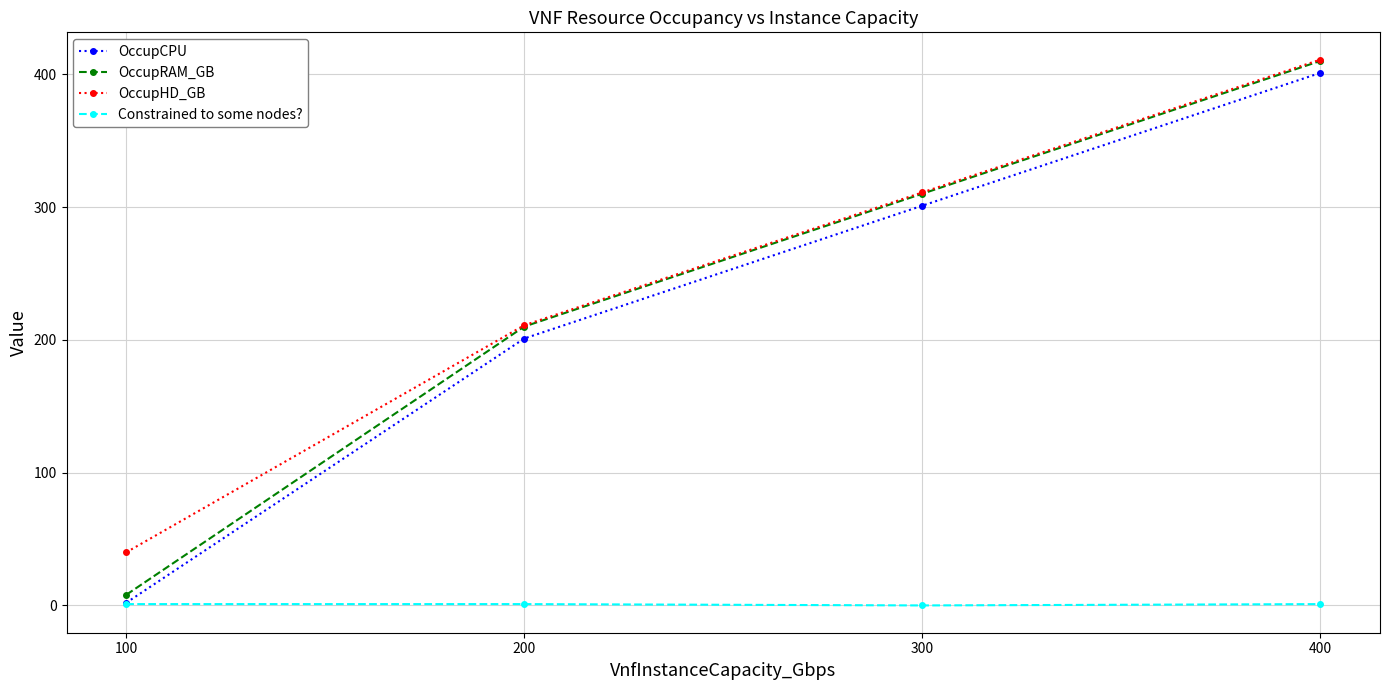

What is the value of the OccupHD_GB point at the 4th from the left?

411